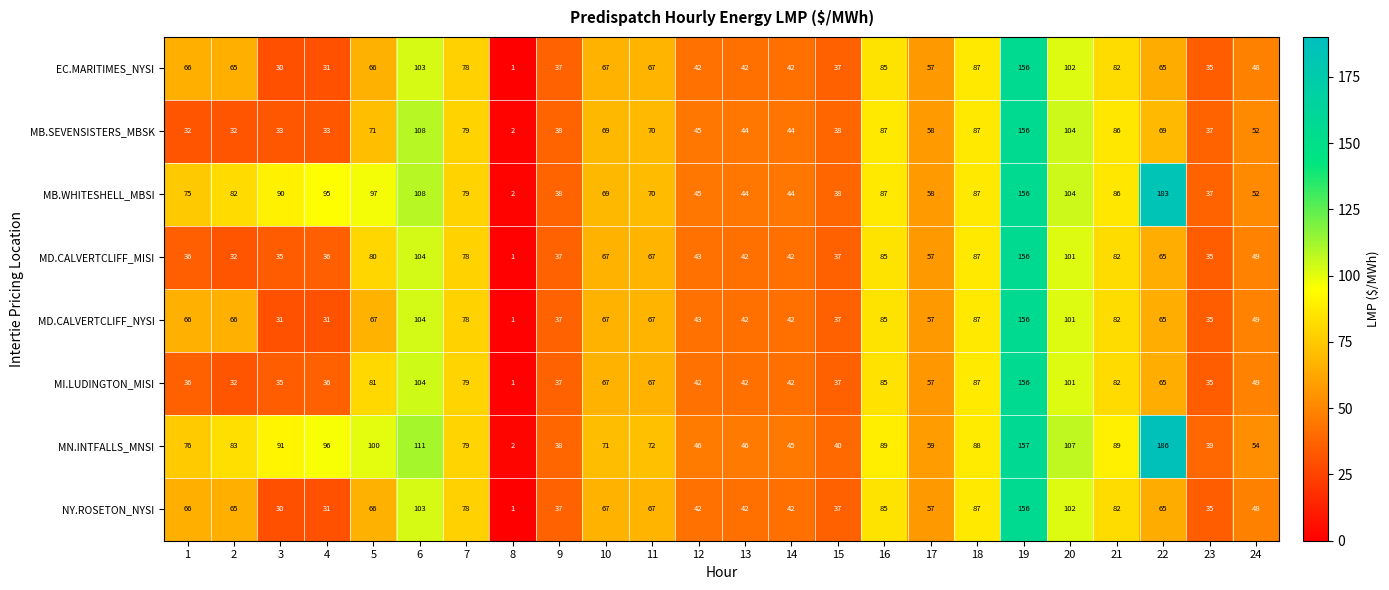

What is the approximate value of NY.ROSETON_NYSI at 7, to the nearest 5?

80